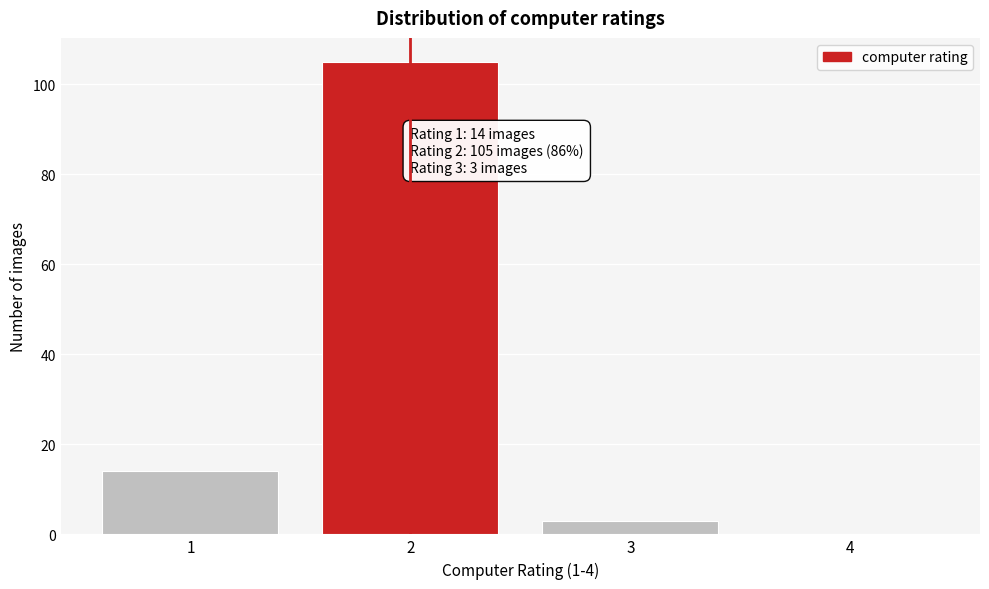

Reading right to left, what are all the values shown in this chart?

4=0	3=3	2=105	1=14